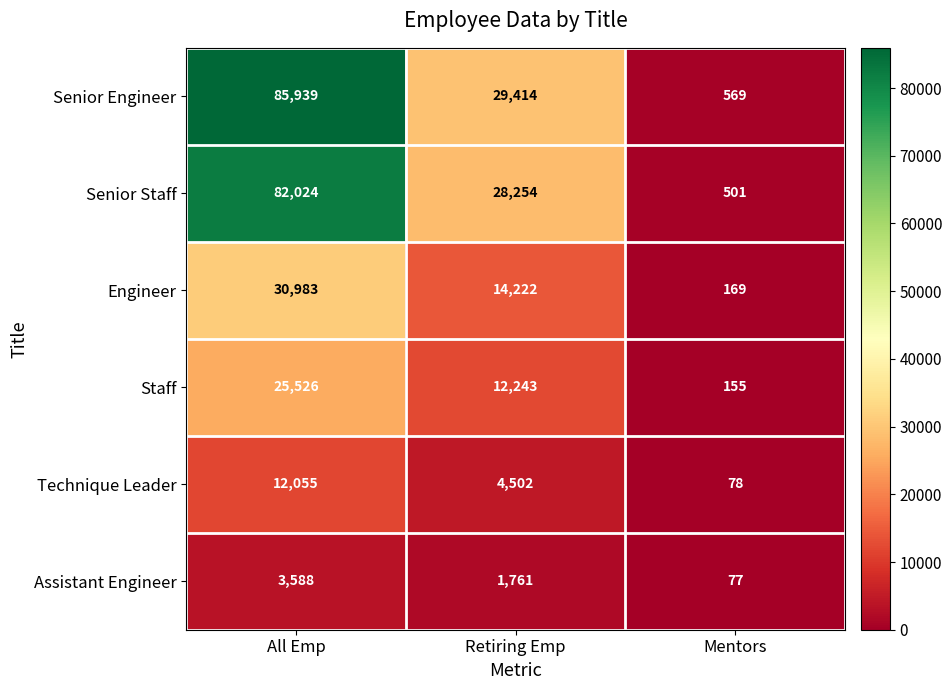

Which series changed the most between Retiring Emp and Mentors?

Senior Engineer